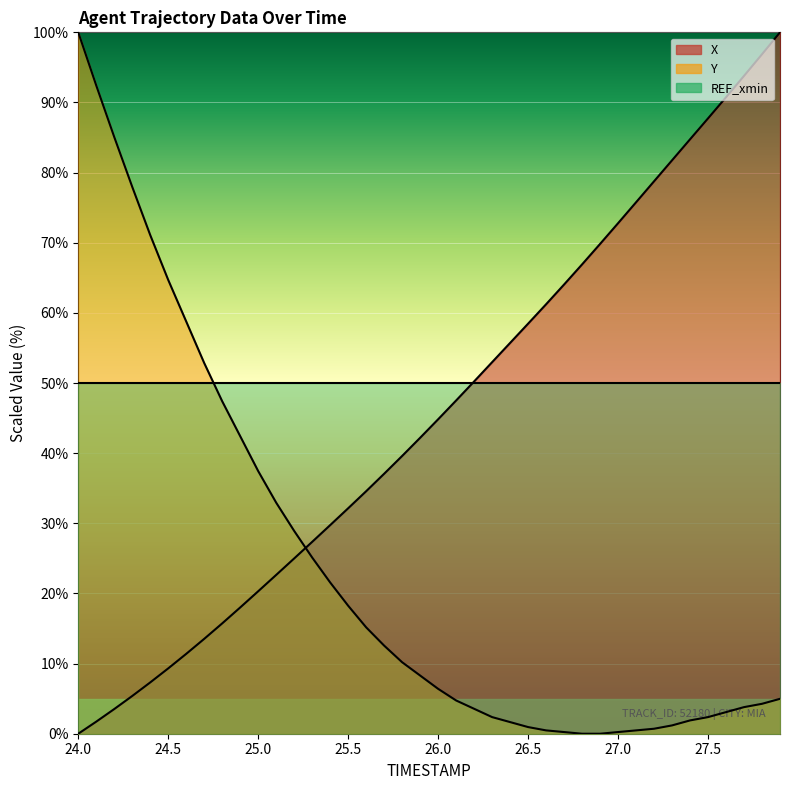

What is the spread (max minus min) of values at 27.0?

72.5